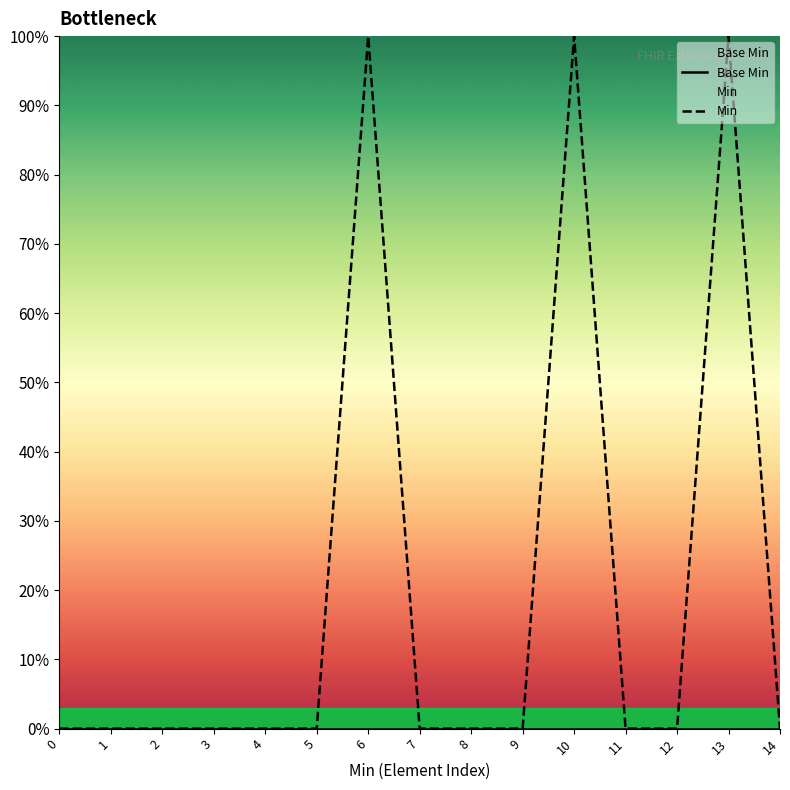

How many categories are shown in the chart?

15